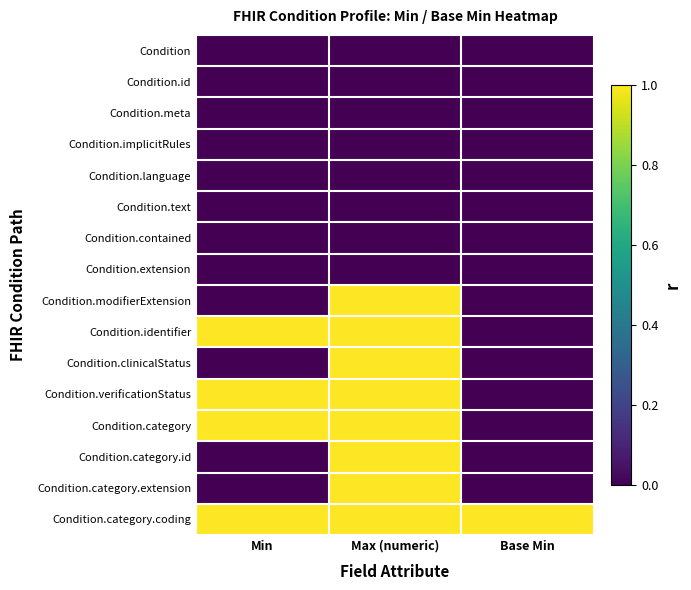

Which series has the widest spread of values?

Condition.modifierExtension